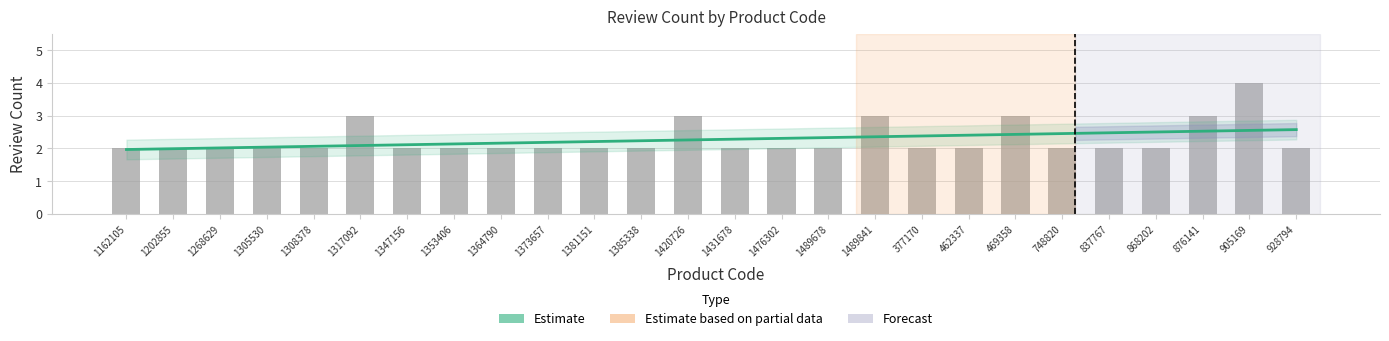

Reading right to left, what are all the values shown in this chart?

2	4	3	2	2	2	3	2	2	3	2	2	2	3	2	2	2	2	2	2	3	2	2	2	2	2